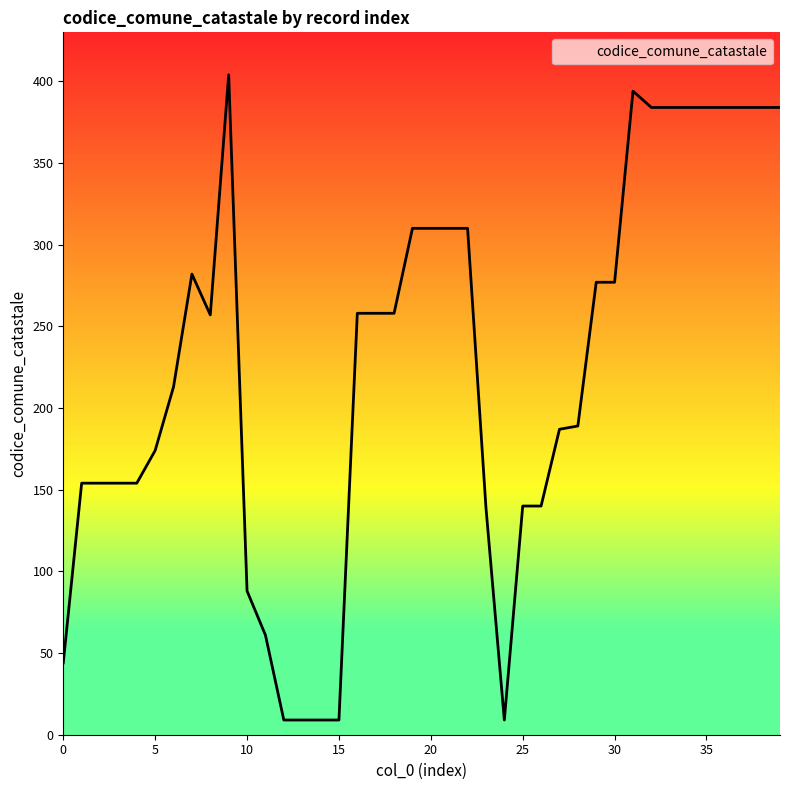

What is the maximum value shown in the chart?

404